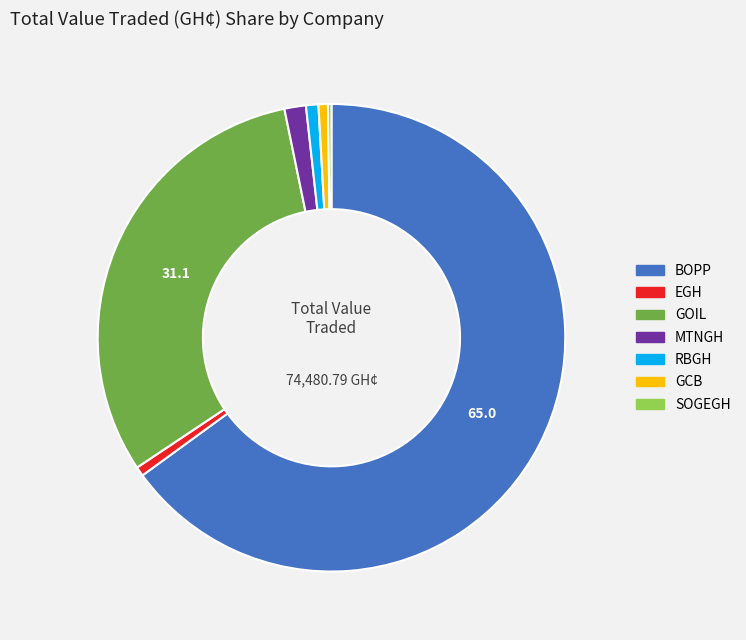

Do EGH and RBGH together represent more than half of the pie?

No